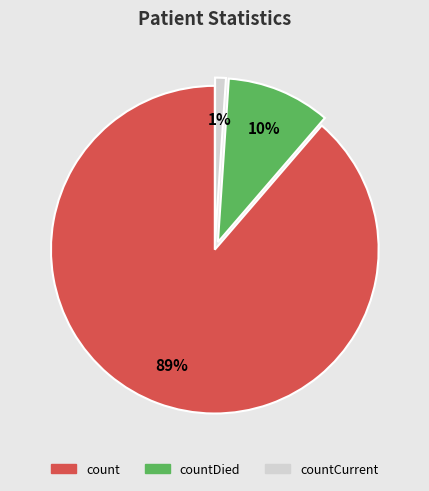

To the nearest percent, what is the combined percentage of countDied and countCurrent?

11%